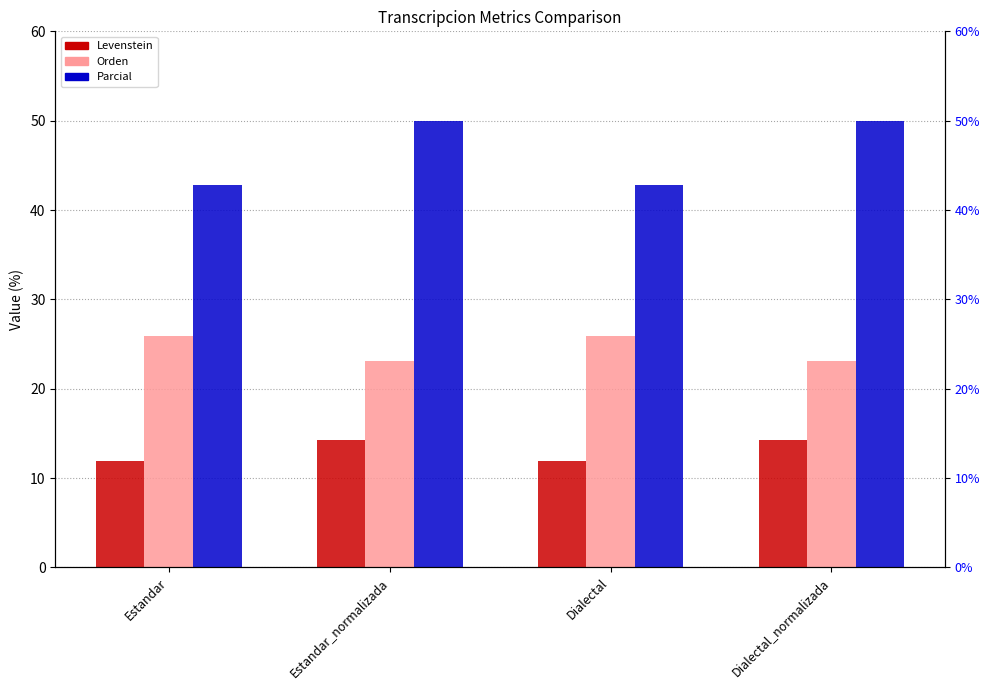

Which category has the lowest value in the Levenstein series?

Estandar